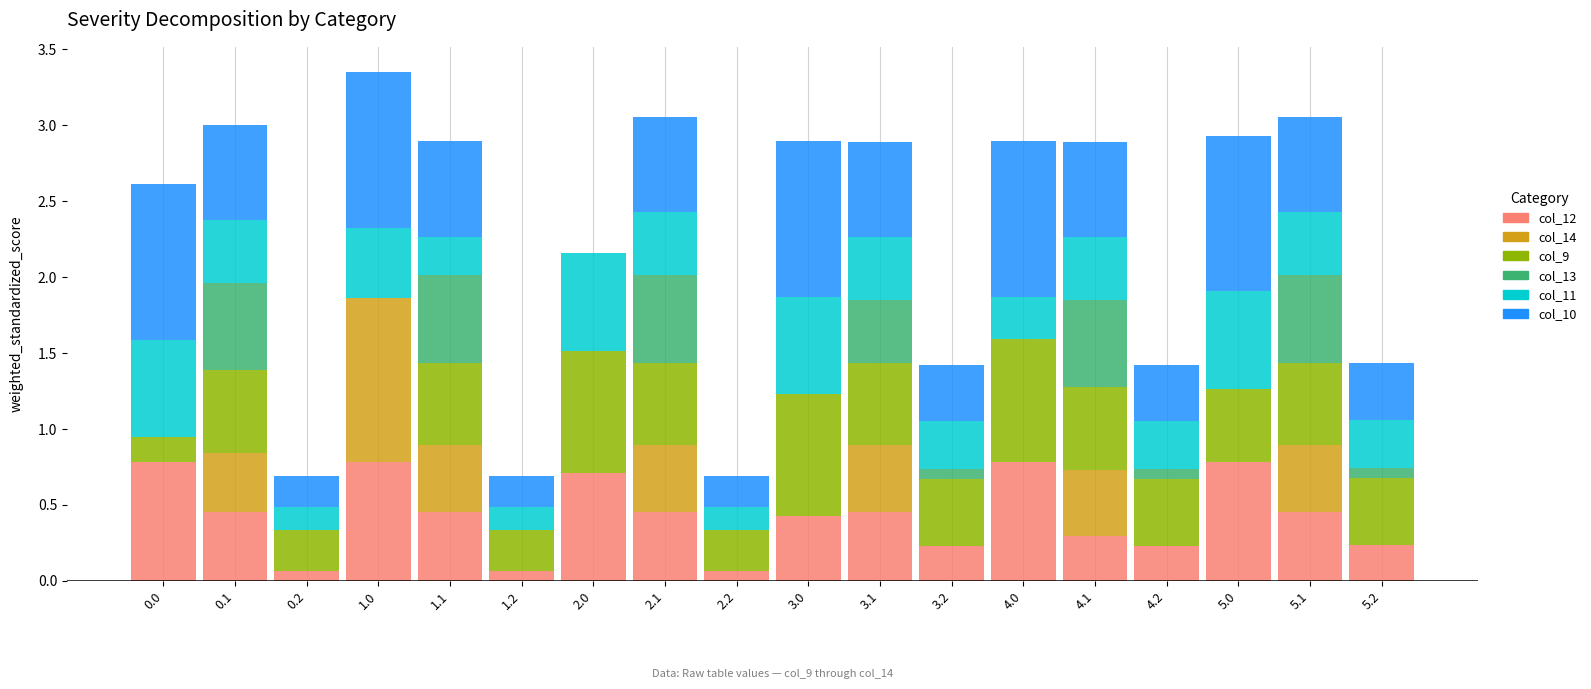

How many categories are shown in the chart?

18